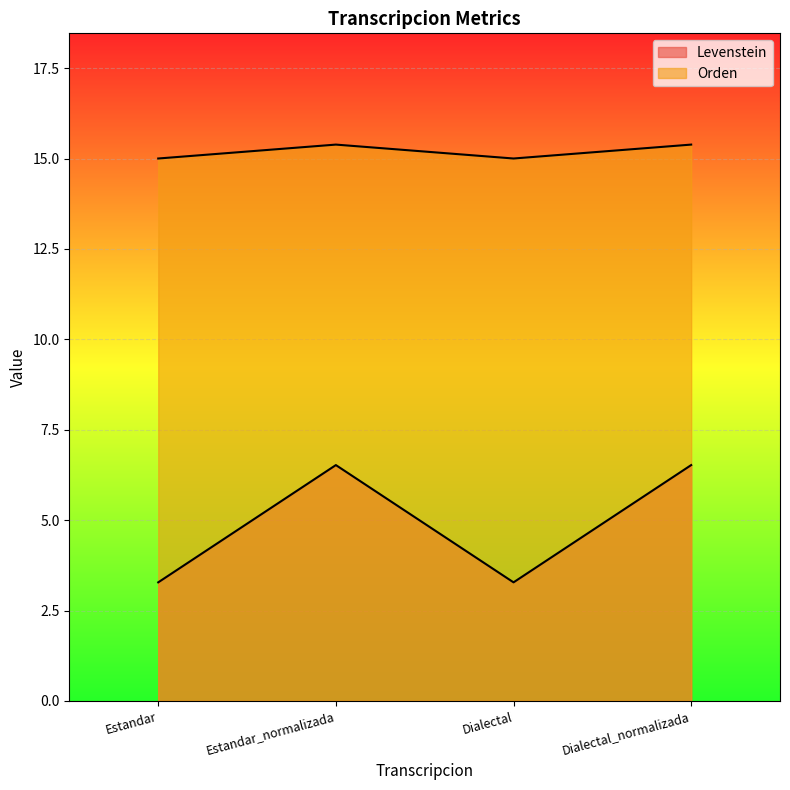

The Levenstein series shows 6.5 at Dialectal_normalizada. True or false?

True